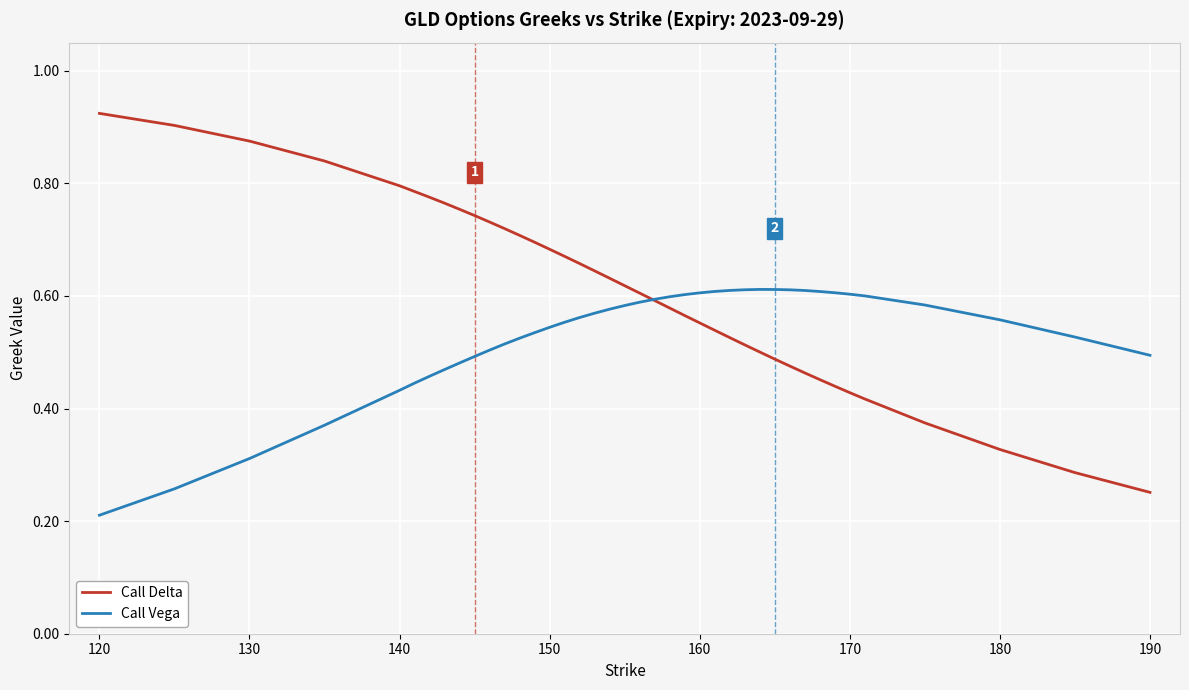

What are all the series names shown in the legend?

Call Delta, Call Vega